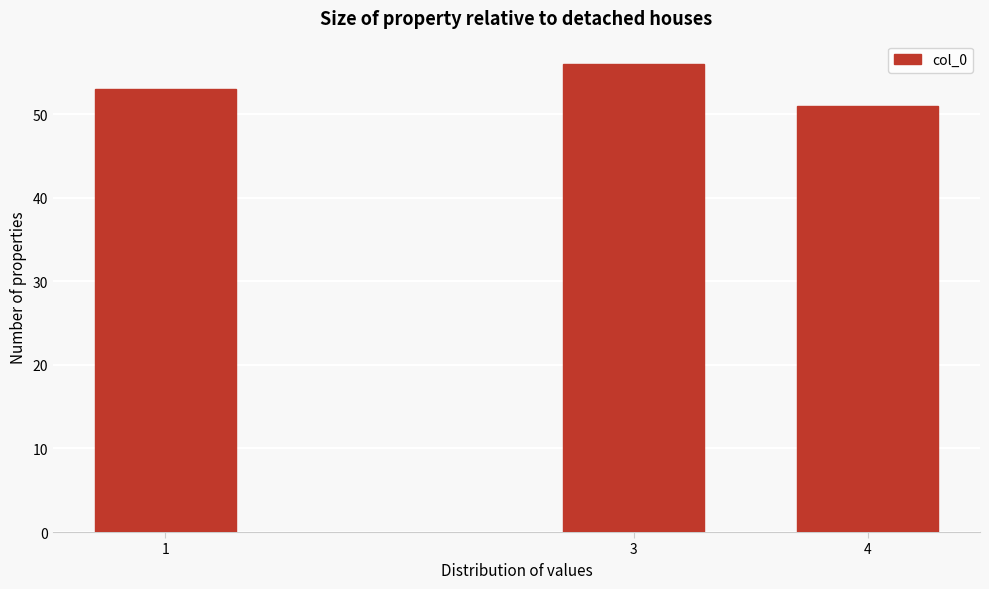

Reading right to left, what are all the values shown in this chart?

4=51	3=56	1=53